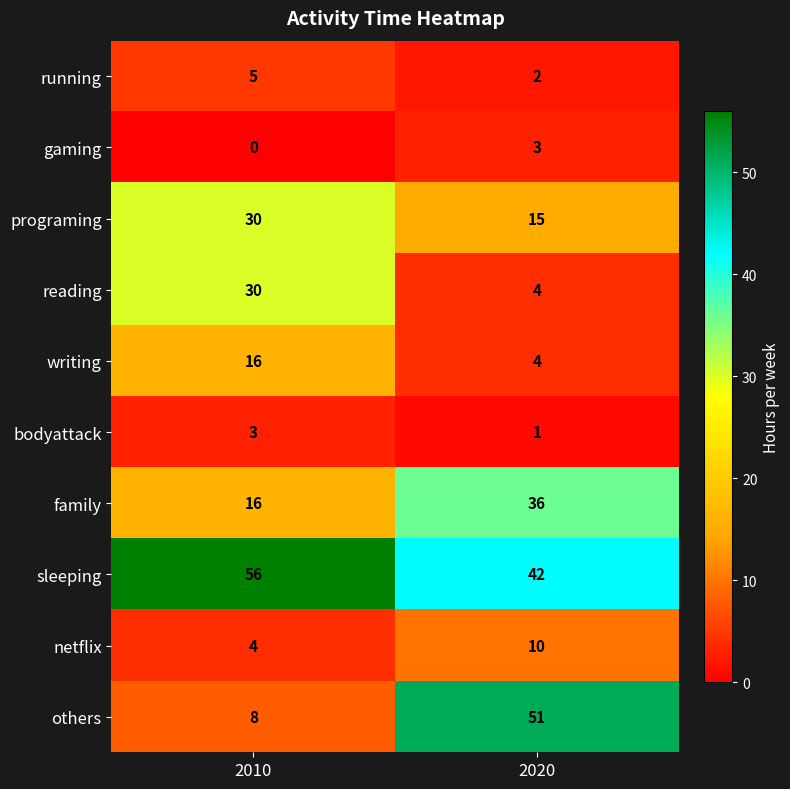

Reading right to left, what are all the values shown in this chart?

running: 2020=2	2010=5
gaming: 2020=3	2010=0
programing: 2020=15	2010=30
reading: 2020=4	2010=30
writing: 2020=4	2010=16
bodyattack: 2020=1	2010=3
family: 2020=36	2010=16
sleeping: 2020=42	2010=56
netflix: 2020=10	2010=4
others: 2020=51	2010=8